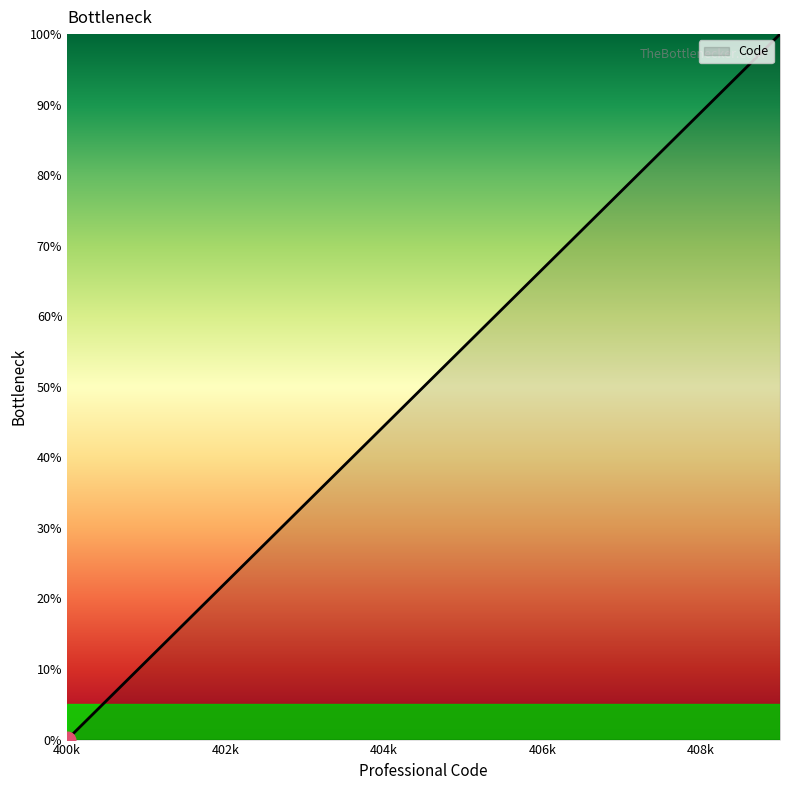

What is the average value?

50.0